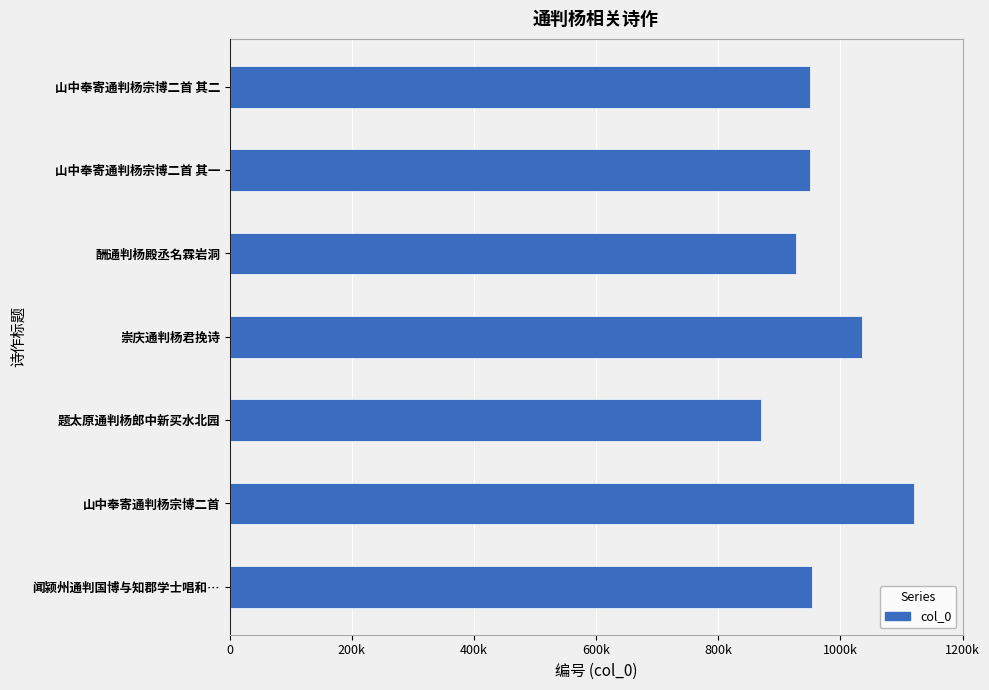

Are the bars horizontal?

Yes